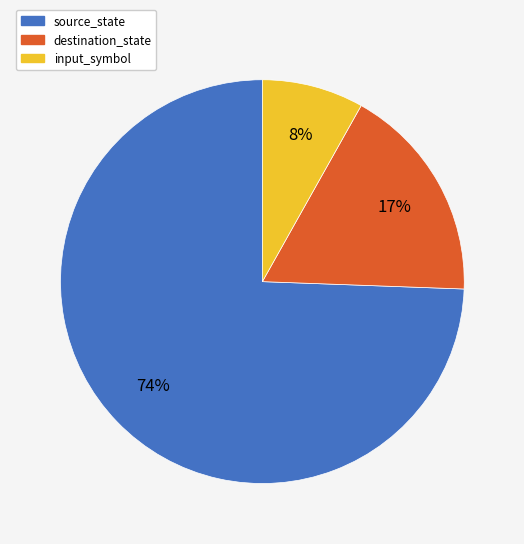

To the nearest percent, what is the average slice percentage?

33%